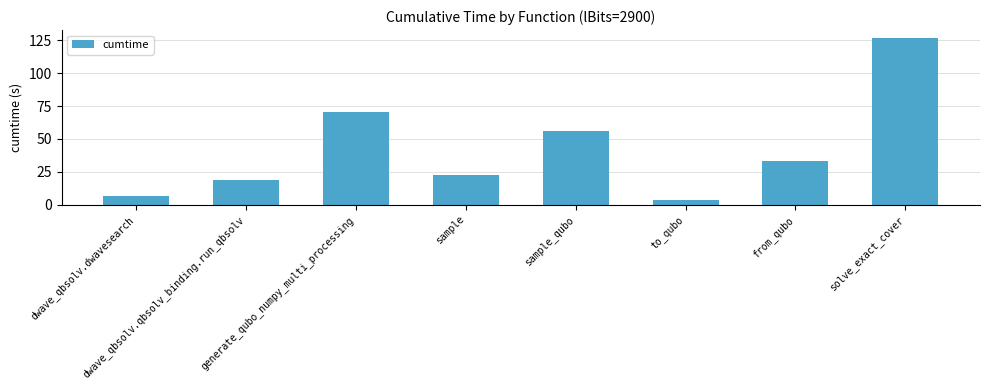

List the labels in order of value, largest first.

solve_exact_cover, generate_qubo_numpy_multi_processing, sample_qubo, from_qubo, sample, dwave_qbsolv.qbsolv_binding.run_qbsolv, dwave_qbsolv.dwavesearch, to_qubo